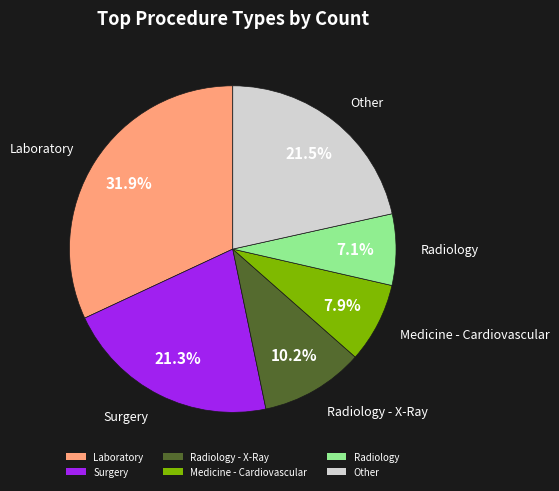

How much of the chart is everything except Radiology - X-Ray?

89.8%